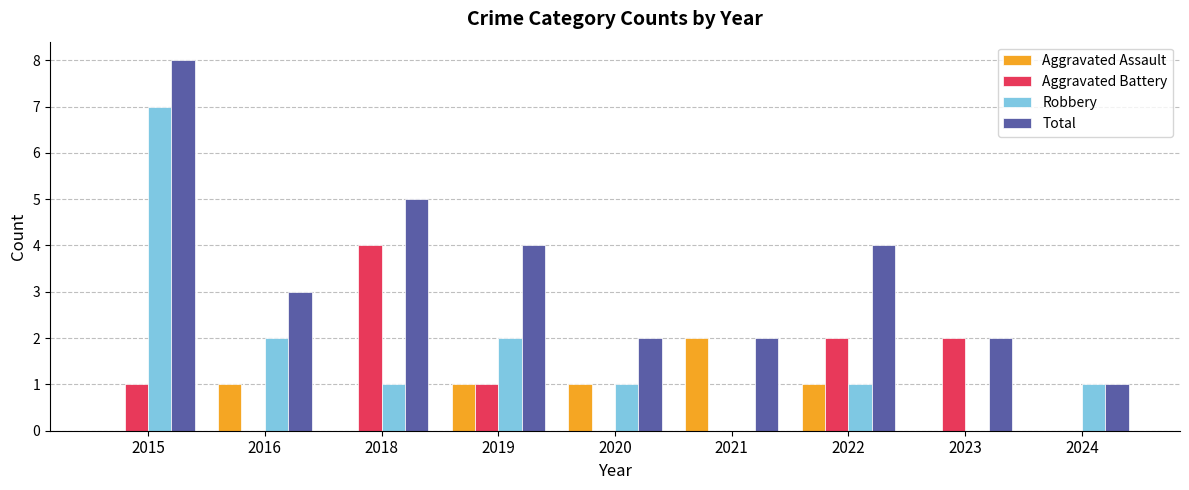

Reading right to left, list all the values displayed in this chart.

Aggravated Assault: 2024=0	2023=0	2022=1	2021=2	2020=1	2019=1	2018=0	2016=1	2015=0
Aggravated Battery: 2024=0	2023=2	2022=2	2021=0	2020=0	2019=1	2018=4	2016=0	2015=1
Robbery: 2024=1	2023=0	2022=1	2021=0	2020=1	2019=2	2018=1	2016=2	2015=7
Total: 2024=1	2023=2	2022=4	2021=2	2020=2	2019=4	2018=5	2016=3	2015=8